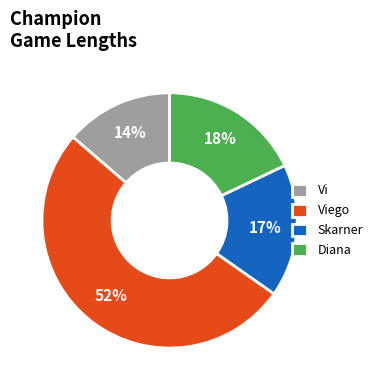

Count the number of slices in the pie.

4